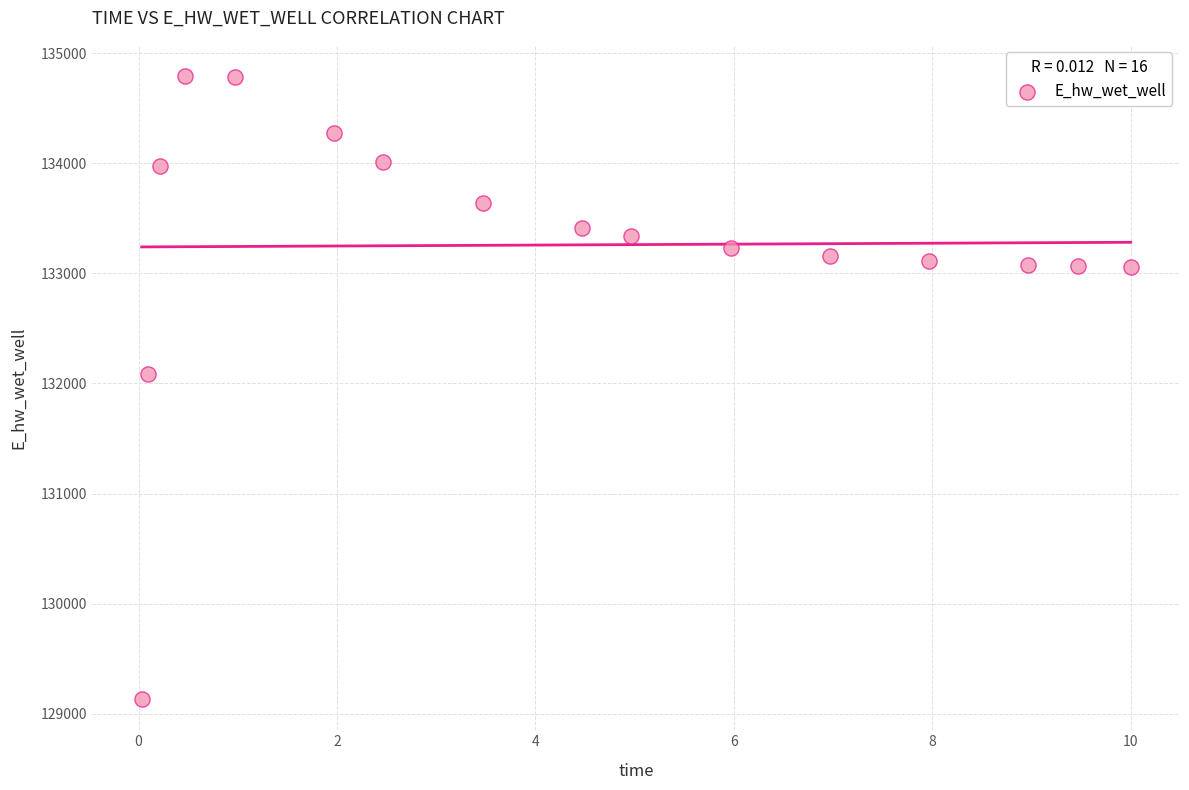

What is the range of Y values (max minus min)?

5662.0